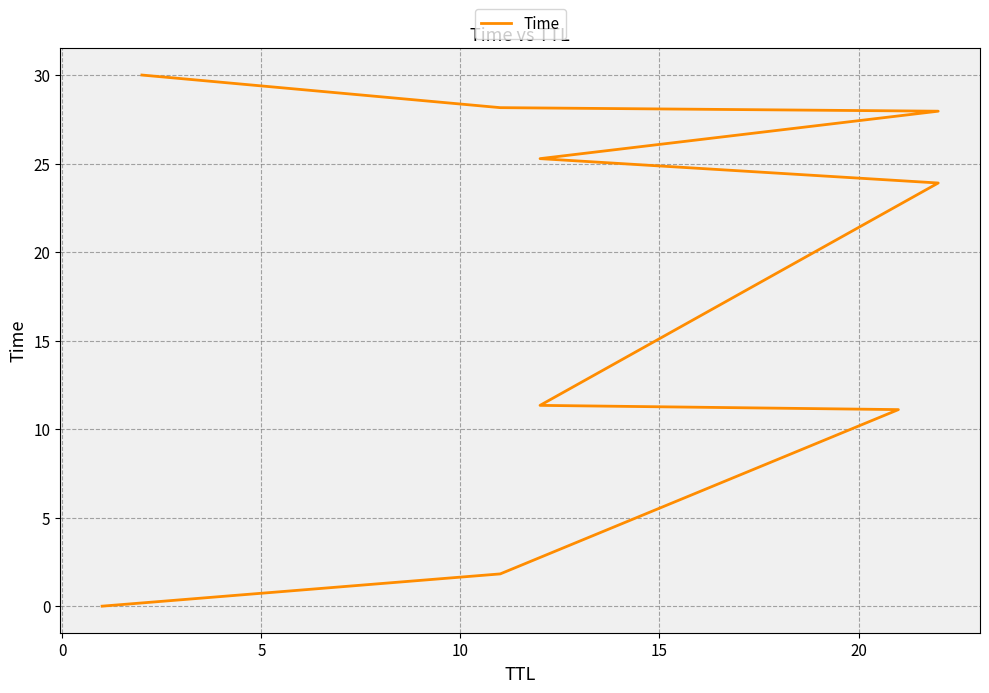

True or false: the data has more than 0 interior local peaks.

False